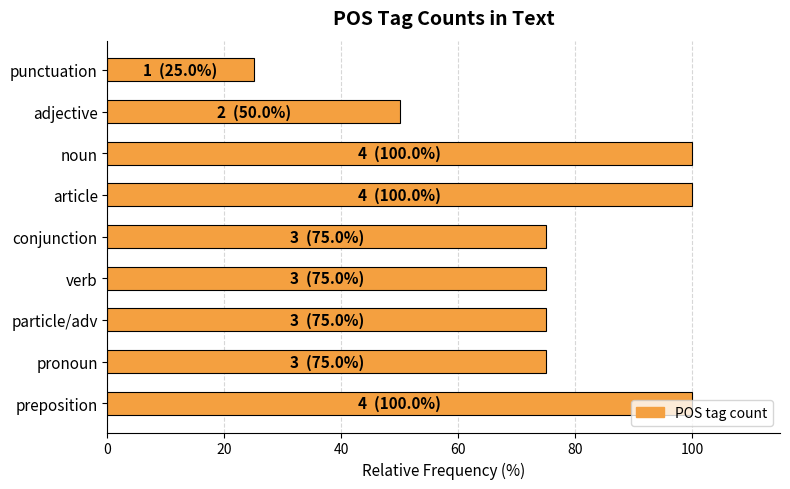

Is it true that the value at pronoun is 37?

False